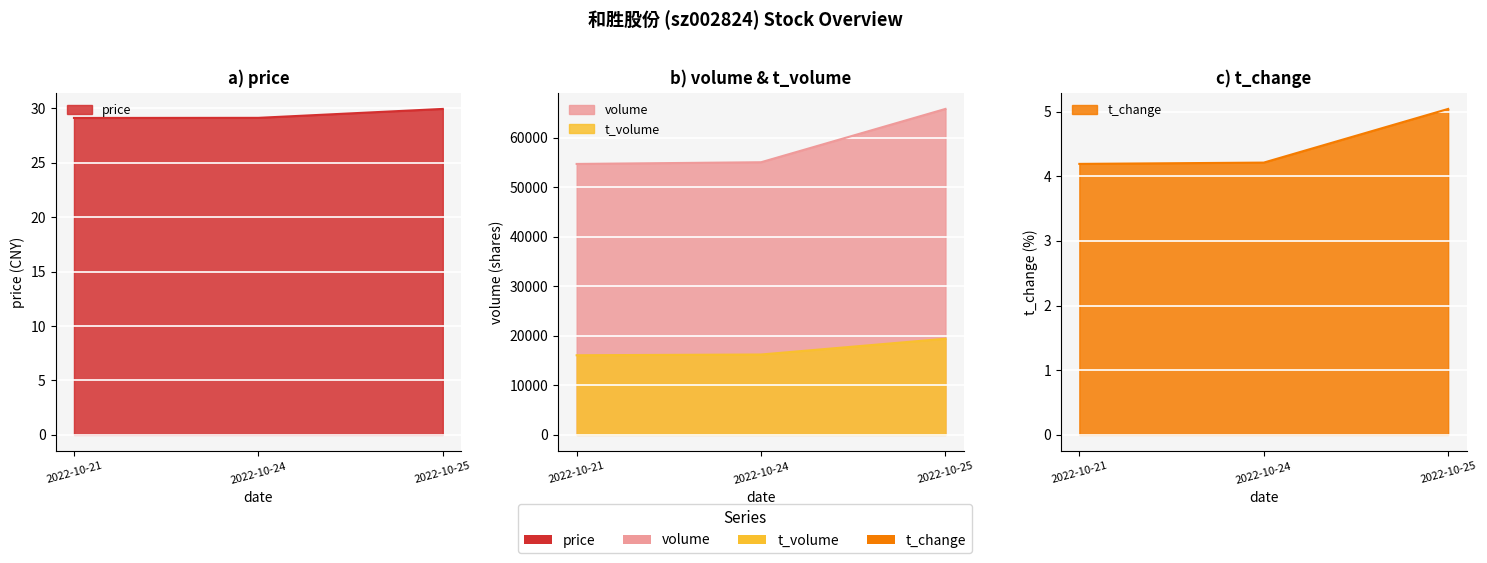

True or false: t_change has a value of 1.1 at 2022-10-24.

False